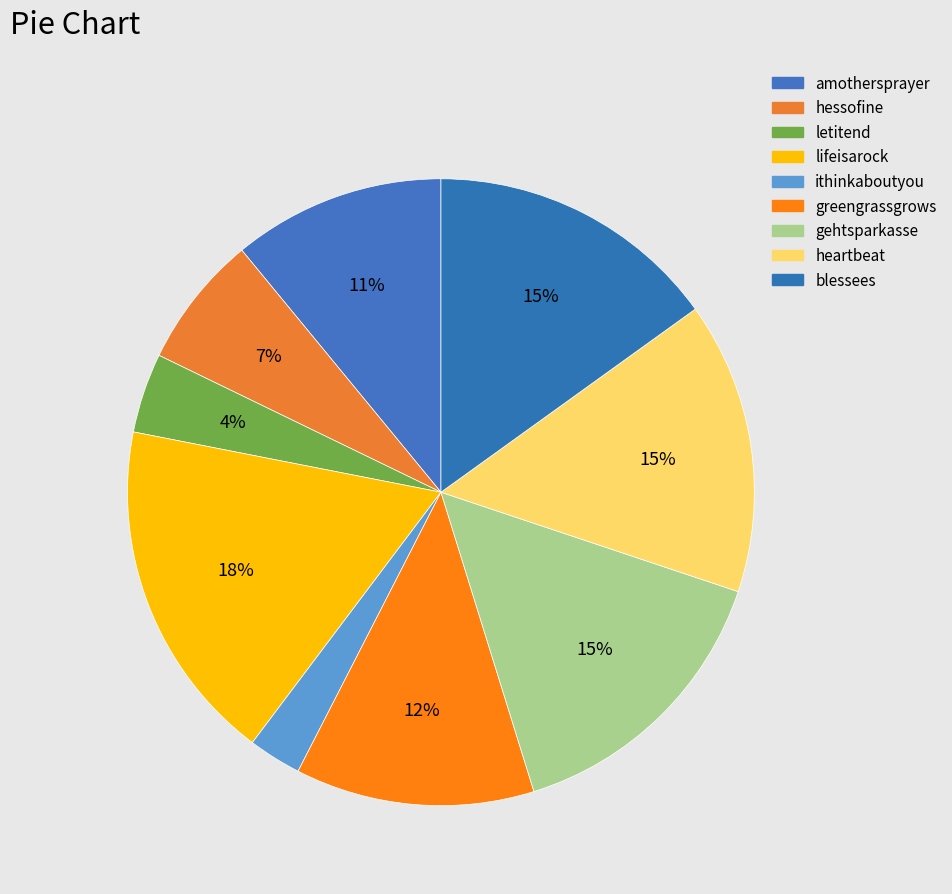

Count the number of slices in the pie.

9